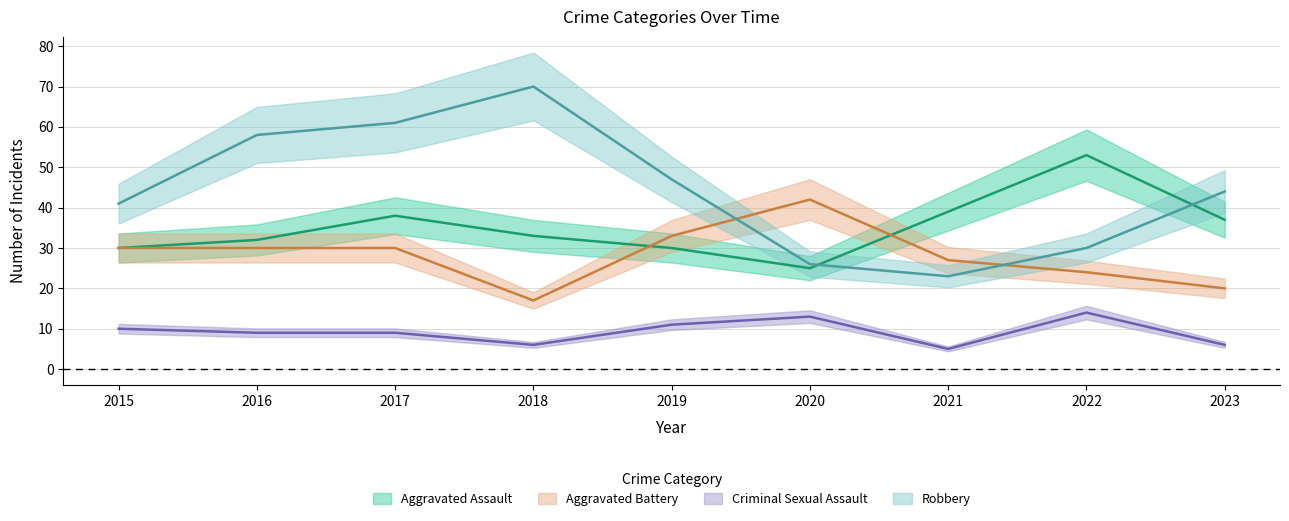

How many lines are shown in the chart?

4